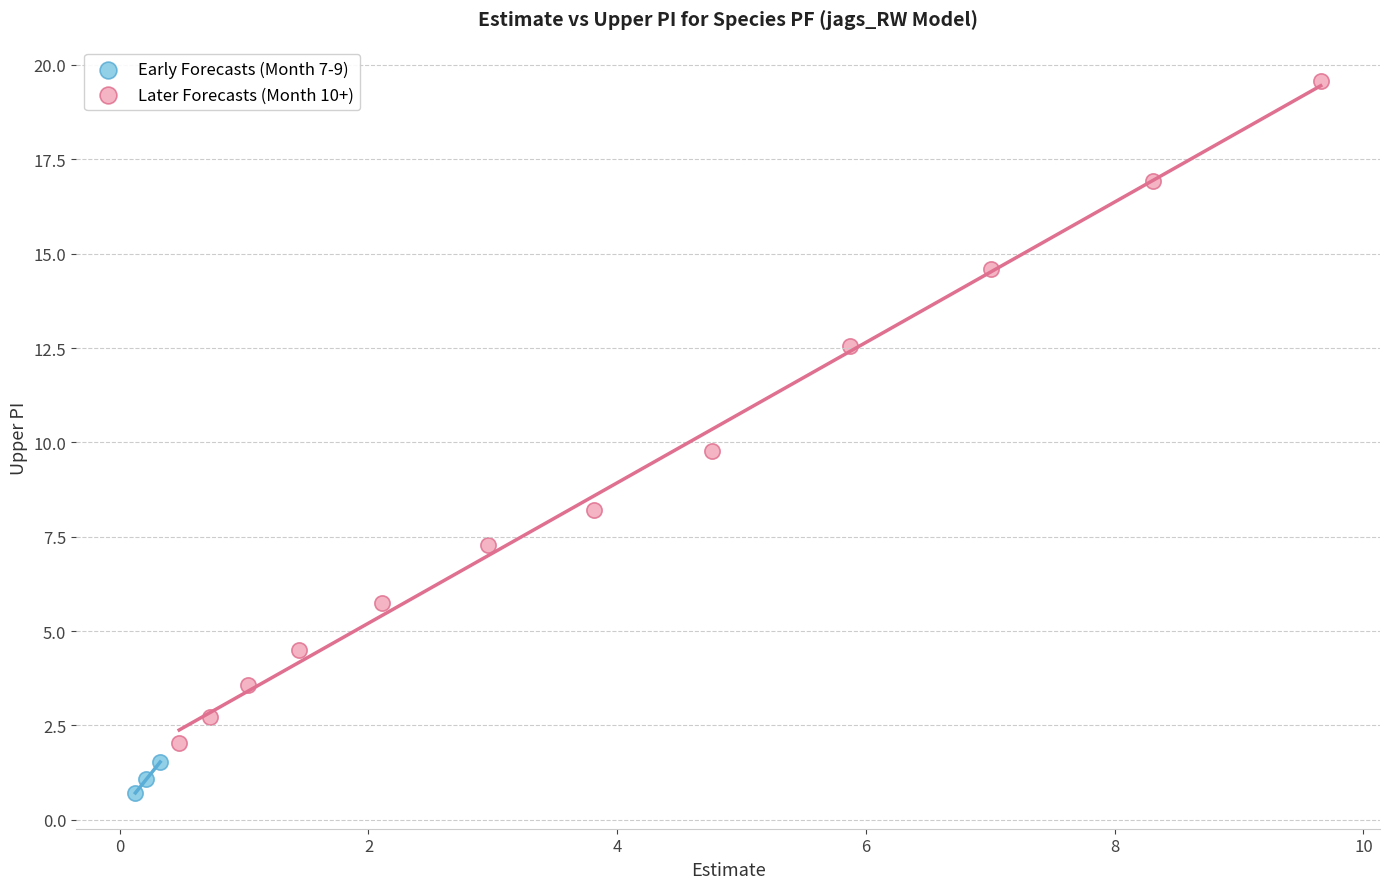

Which series reaches the minimum Y coordinate?

Early Forecasts (Month 7-9)